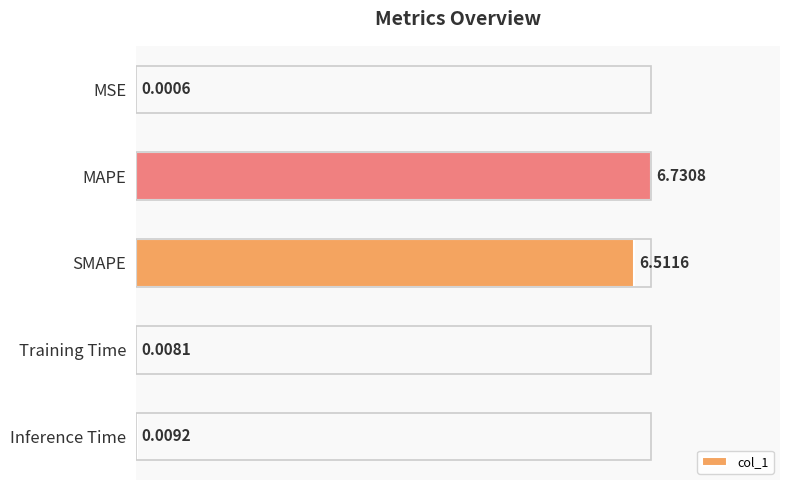

Is it true that the value at SMAPE is 10.6?

False